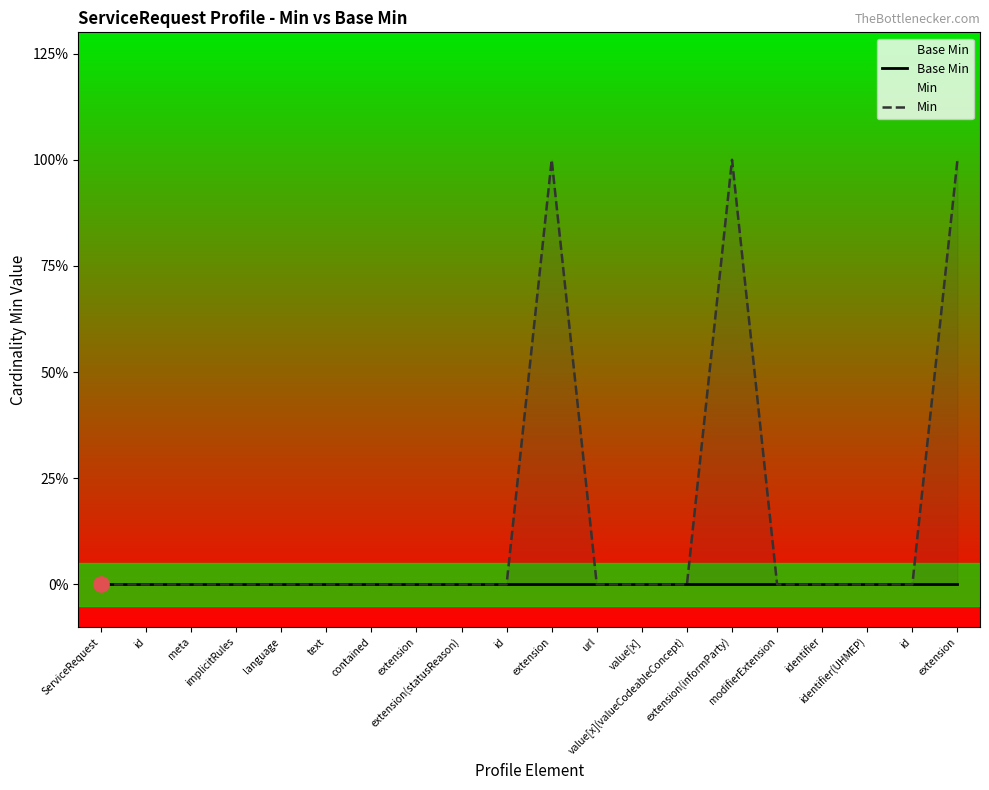

At how many categories does at least one series exceed 0?

3